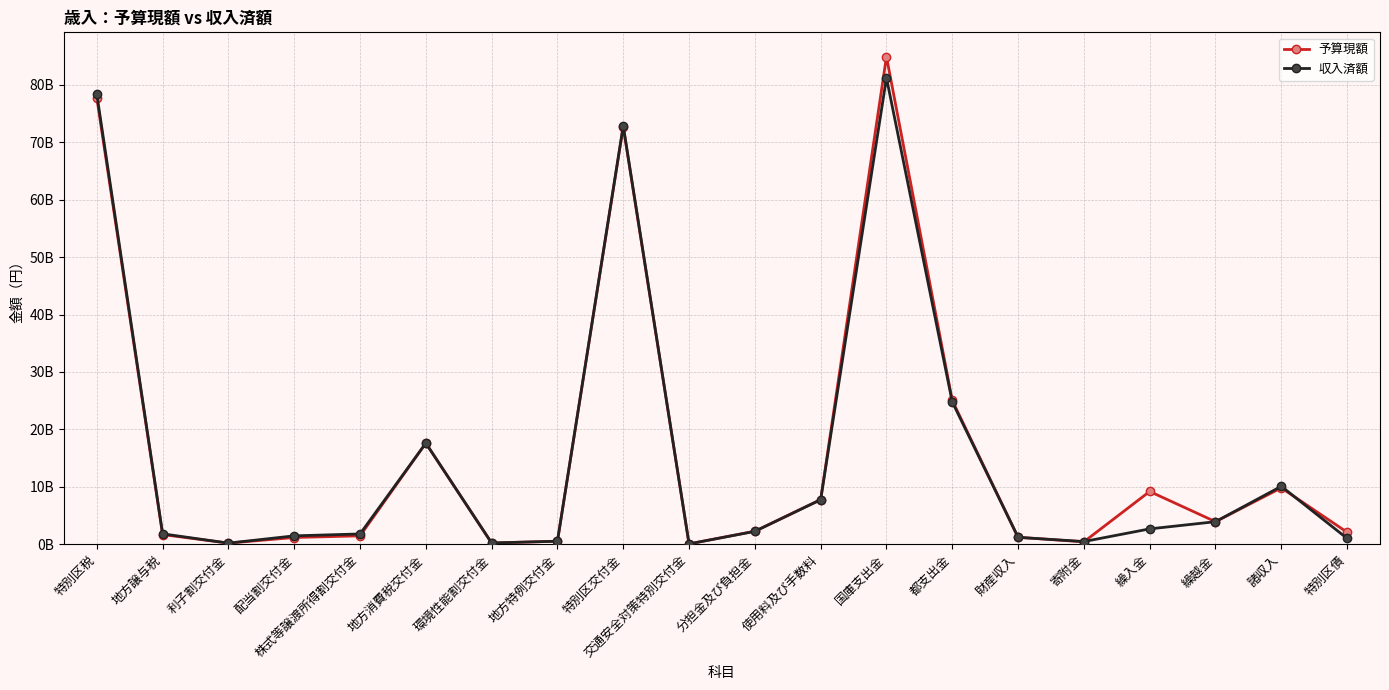

Reading right to left, transcribe all the data shown in this chart.

予算現額: 2101000000	9825150000	3935158900	9197602000	431011000	1221672000	25034129000	84882411000	7787293000	2276637000	71000000	72675000000	536475000	220000000	17614000000	1472000000	1184000000	208000000	1692001000	77699916000
収入済額: 1027000000	10096612364	3935159537	2684926029	478436599	1213496203	24789005783	81200105227	7756874424	2255023366	70316000	72855163000	536475000	234384299	17604812000	1802118000	1472391000	204706000	1828270004	78354598926